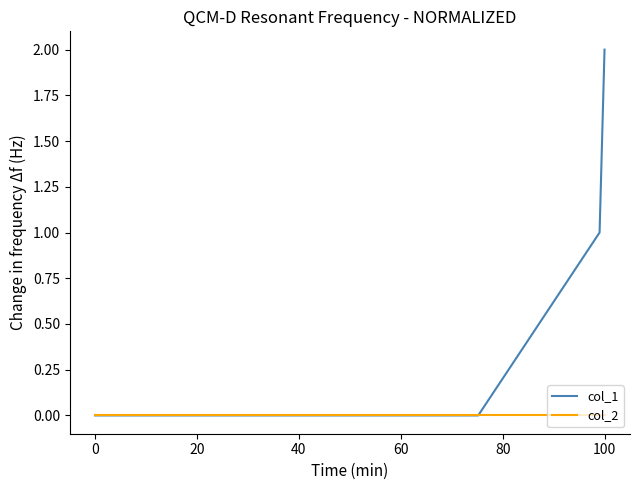

What is the average value of the col_1 series?

1